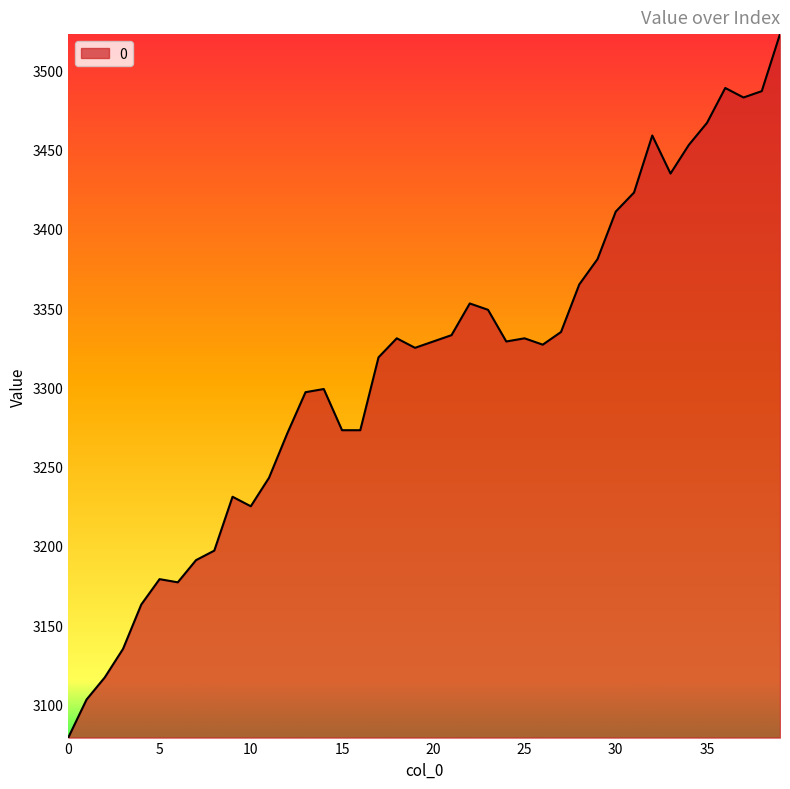

What is the minimum value shown in the chart?

3079